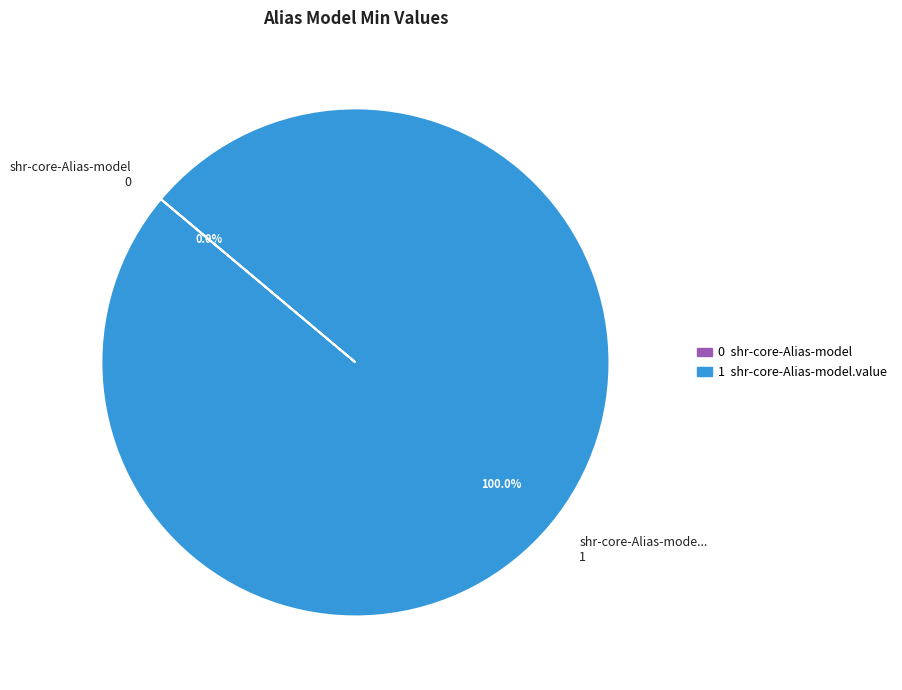

To the nearest percent, what is the difference between the shr-core-Alias-model and shr-core-Alias-model.value slice percentages?

100%